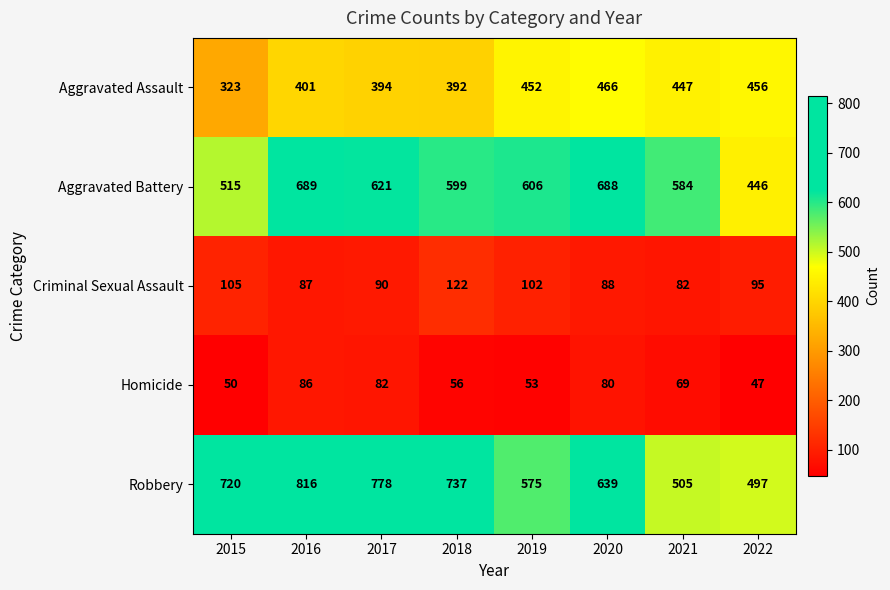

What is the difference between the highest and lowest values at 2020?

608